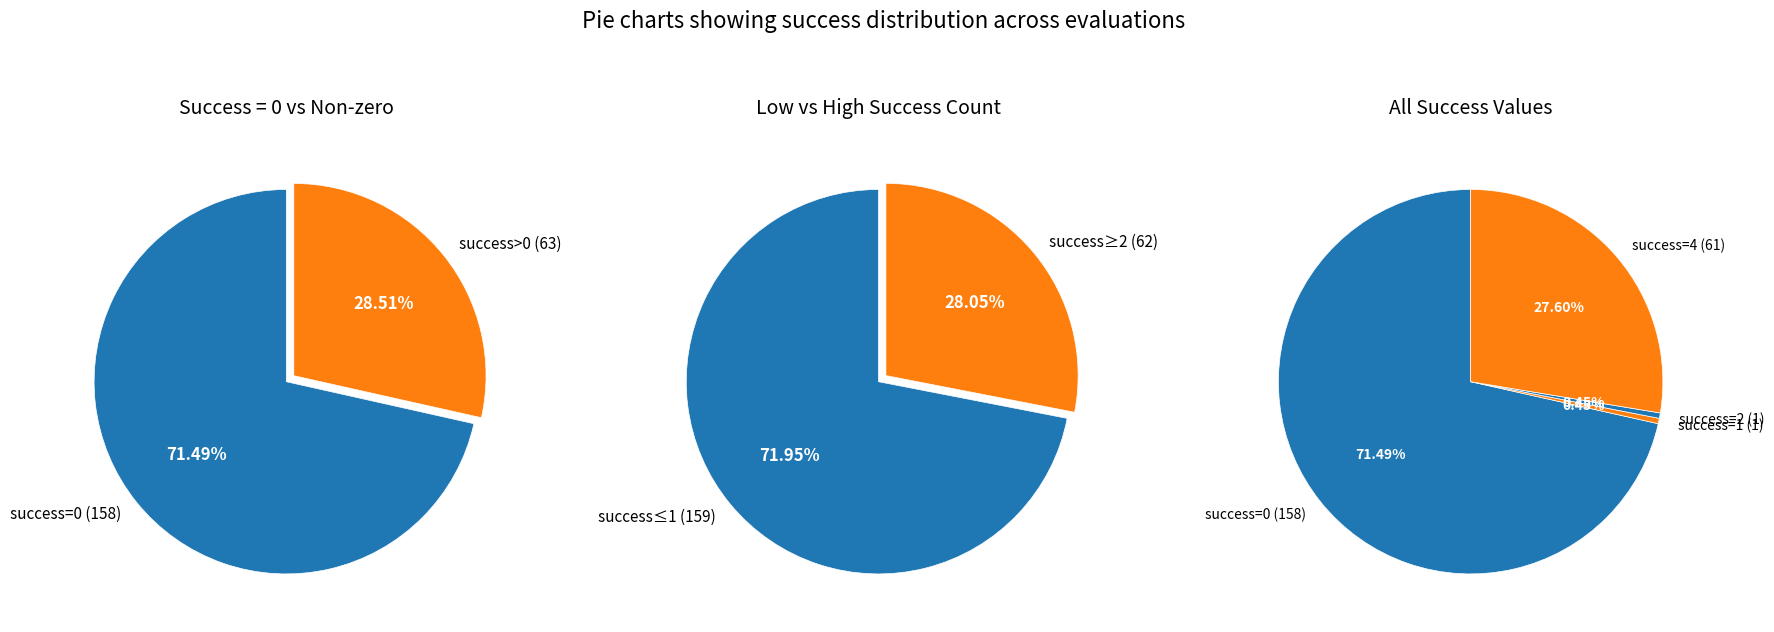

How much of the chart is everything except 2?

99.5%